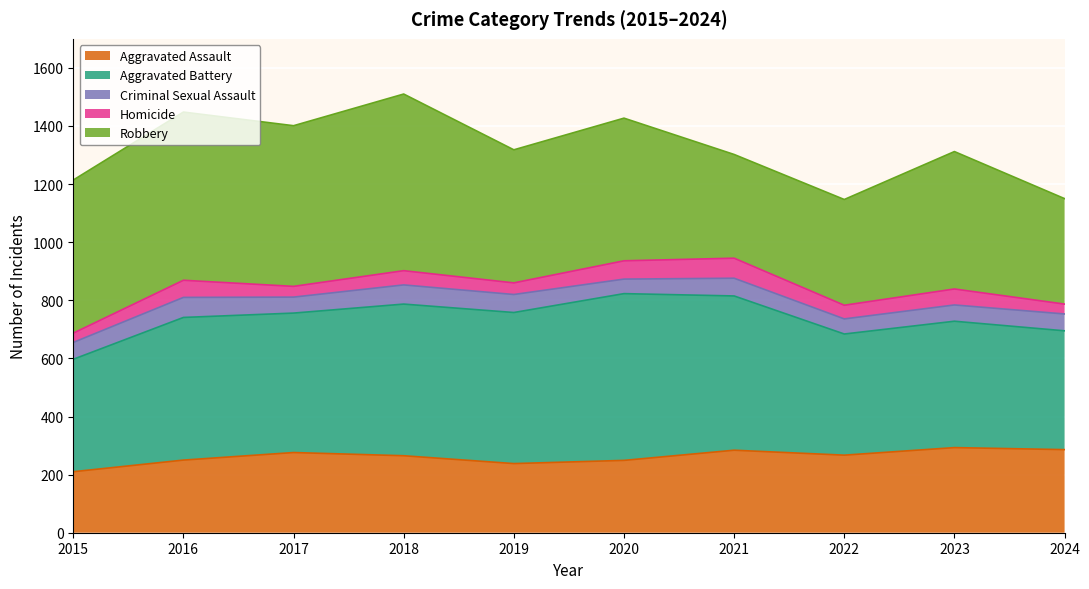

Count the number of data series in this chart.

5